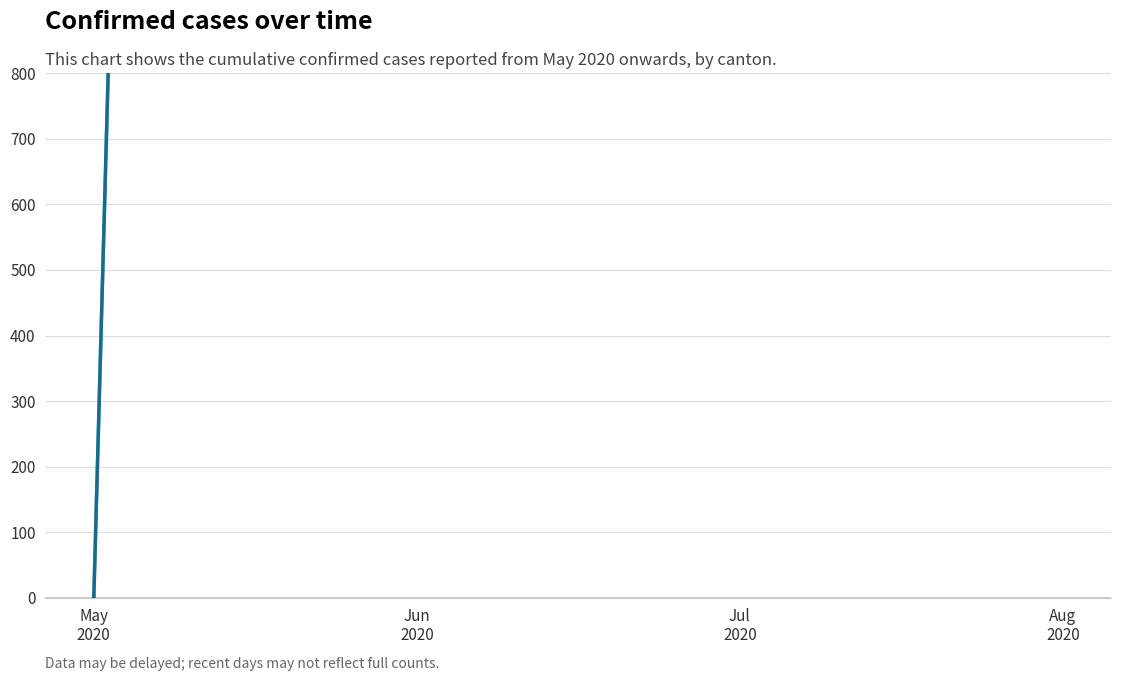

At how many categories does at least one series exceed 1999?

3